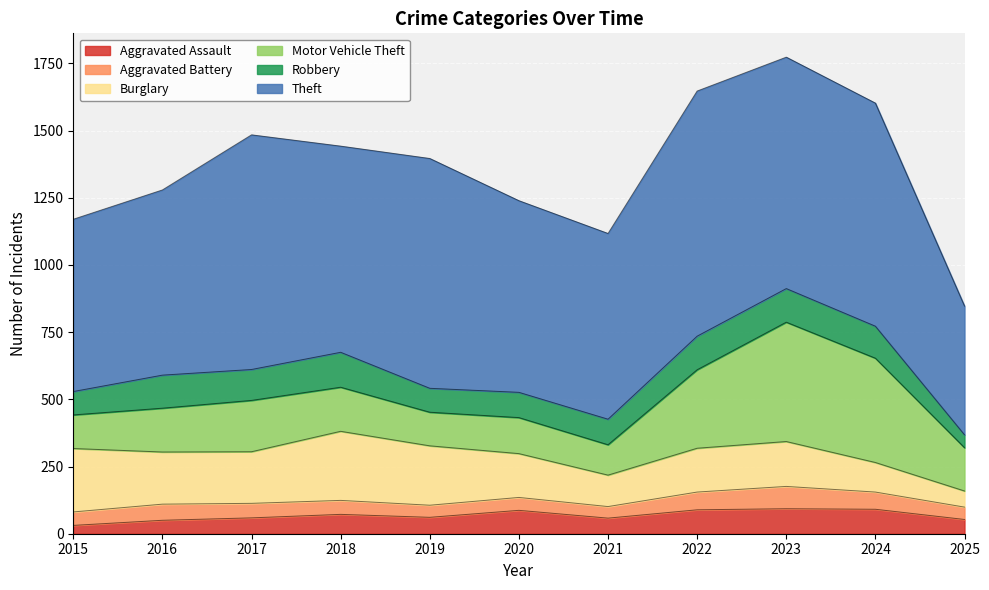

What is the highest value of the Burglary series?

257